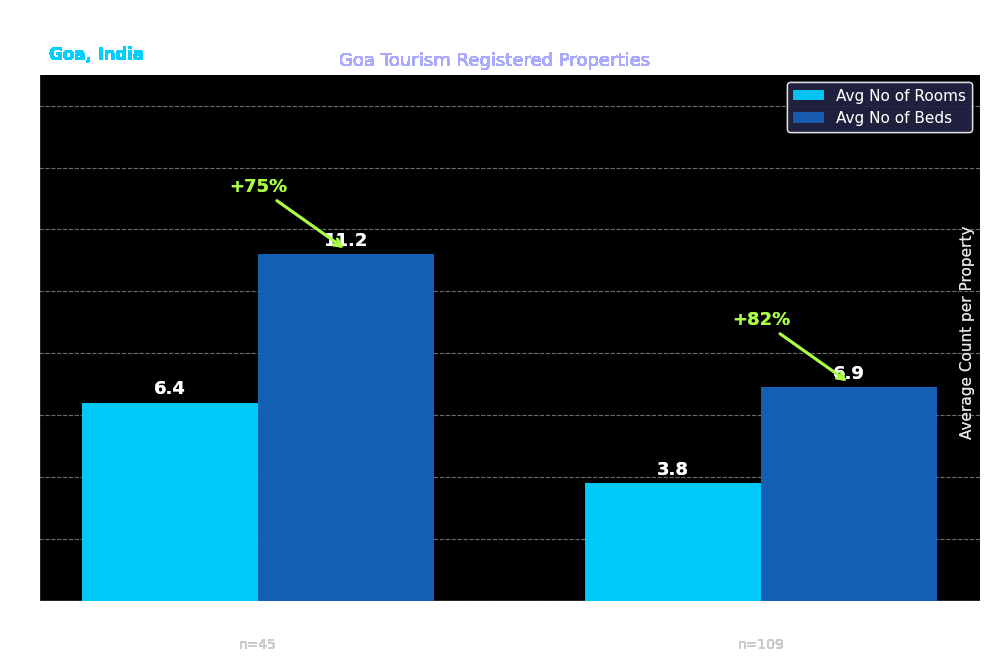

Rank the series by their maximum value, from lowest to highest.

Avg No of Rooms, Avg No of Beds